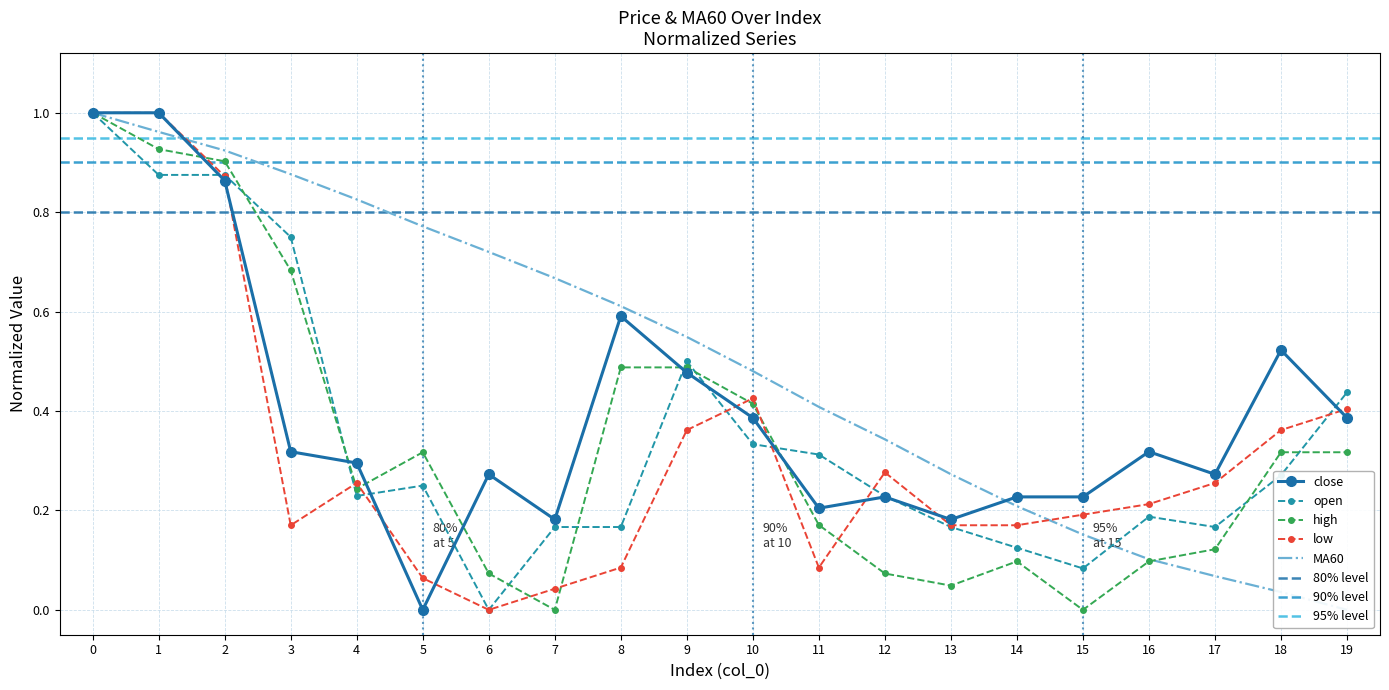

Rank the categories by value from highest to lowest.

0, 1, 2, 8, 18, 9, 10, 19, 3, 16, 4, 6, 17, 12, 14, 15, 11, 7, 13, 5